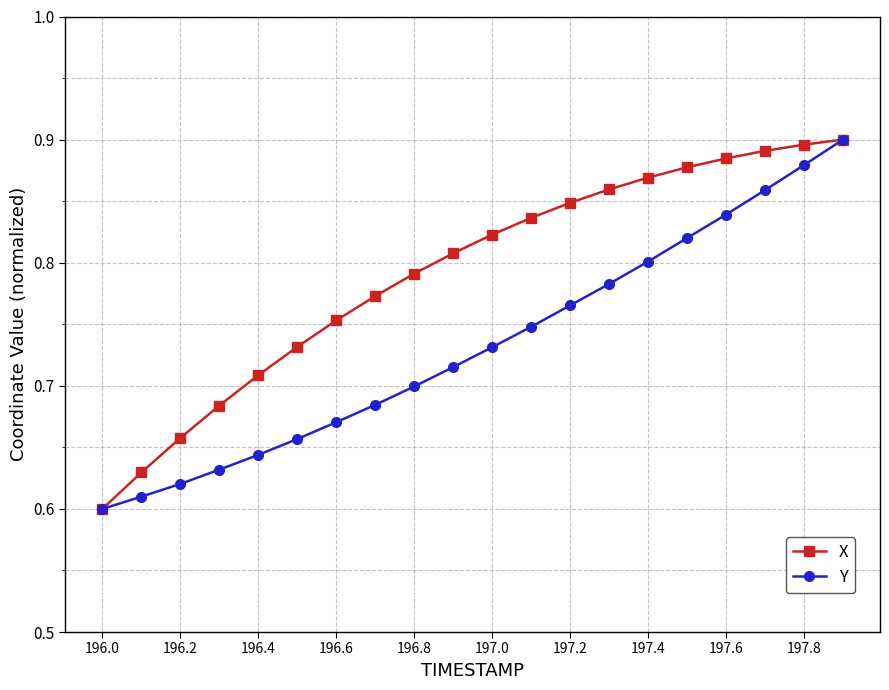

True or false: Y has more than 2 points higher than both neighbors.

False